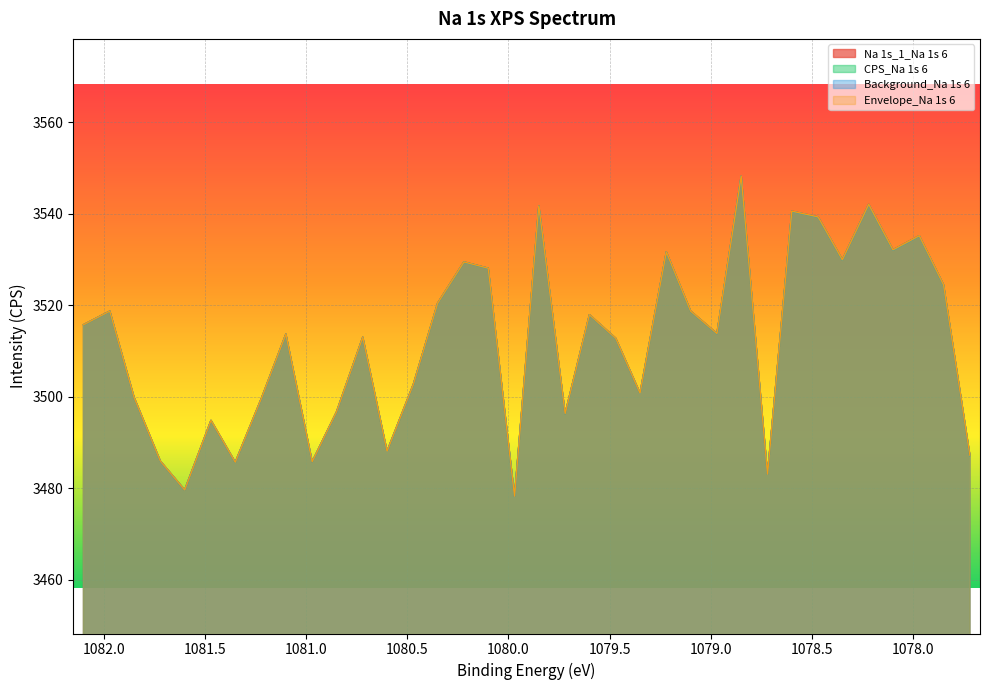

How many interior local valleys does the Na 1s_1_Na 1s 6 series have?

11